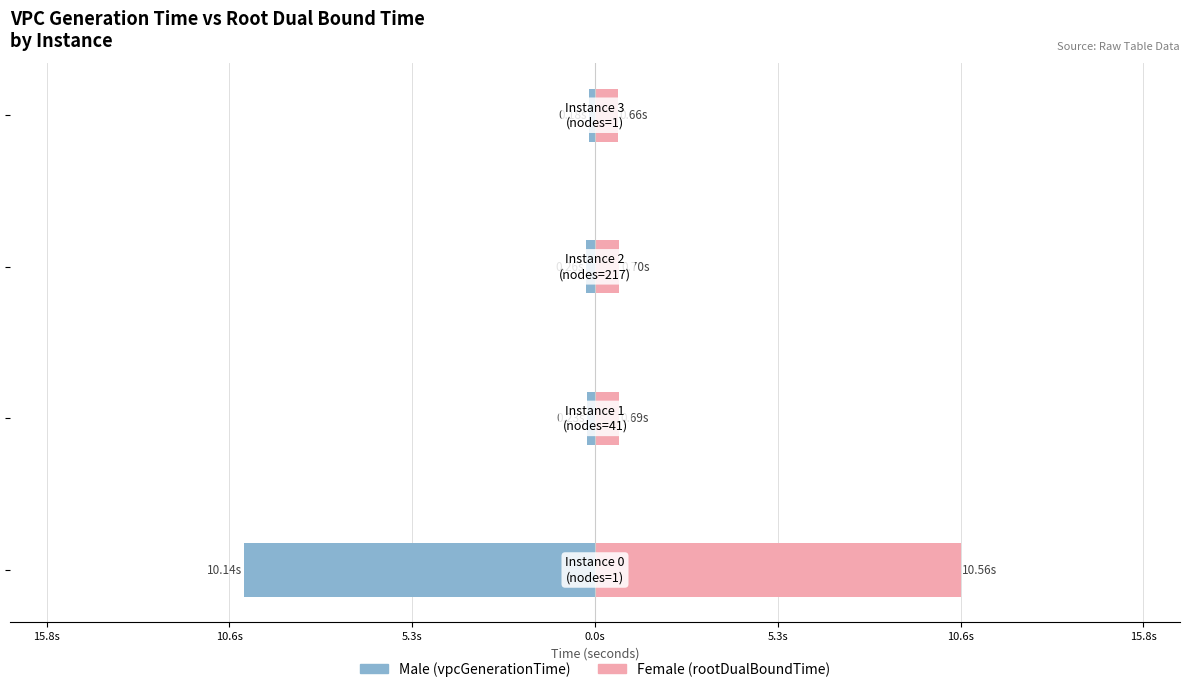

The value of Male at 15.8s is -3.2. True or false?

False